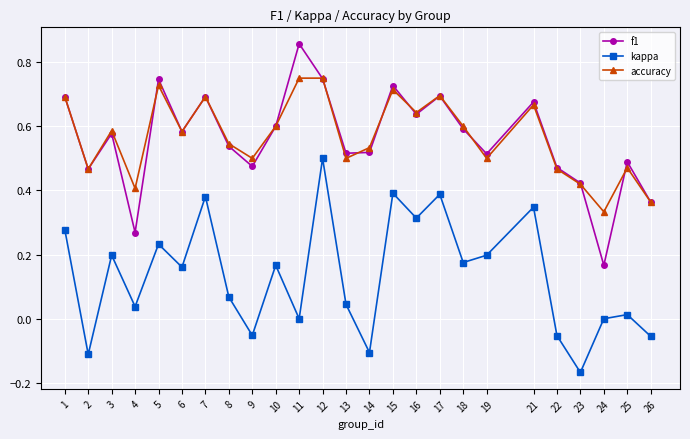

What are all the series names shown in the legend?

f1, kappa, accuracy